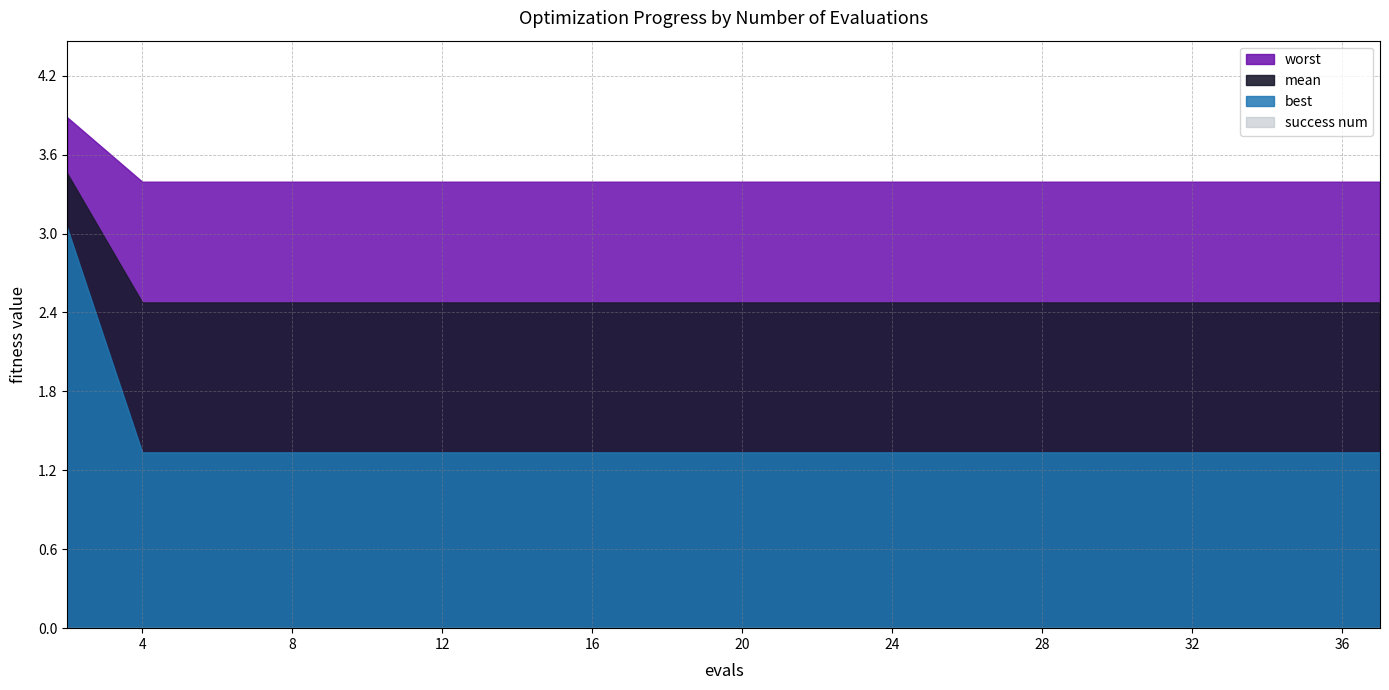

What is the total value across all series at 25?

7.2